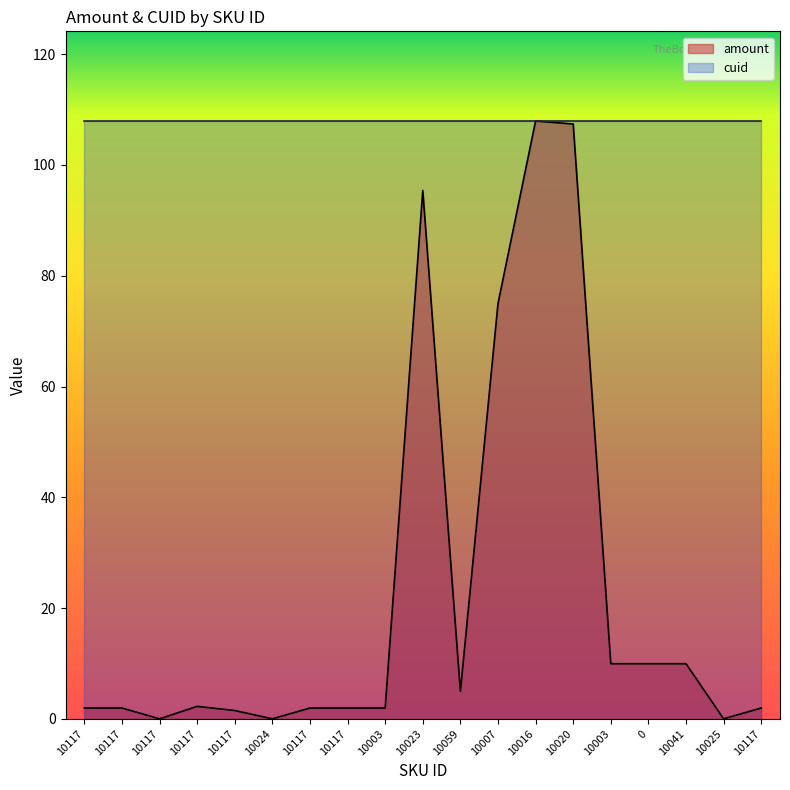

What is the maximum value shown in the chart?

107.9